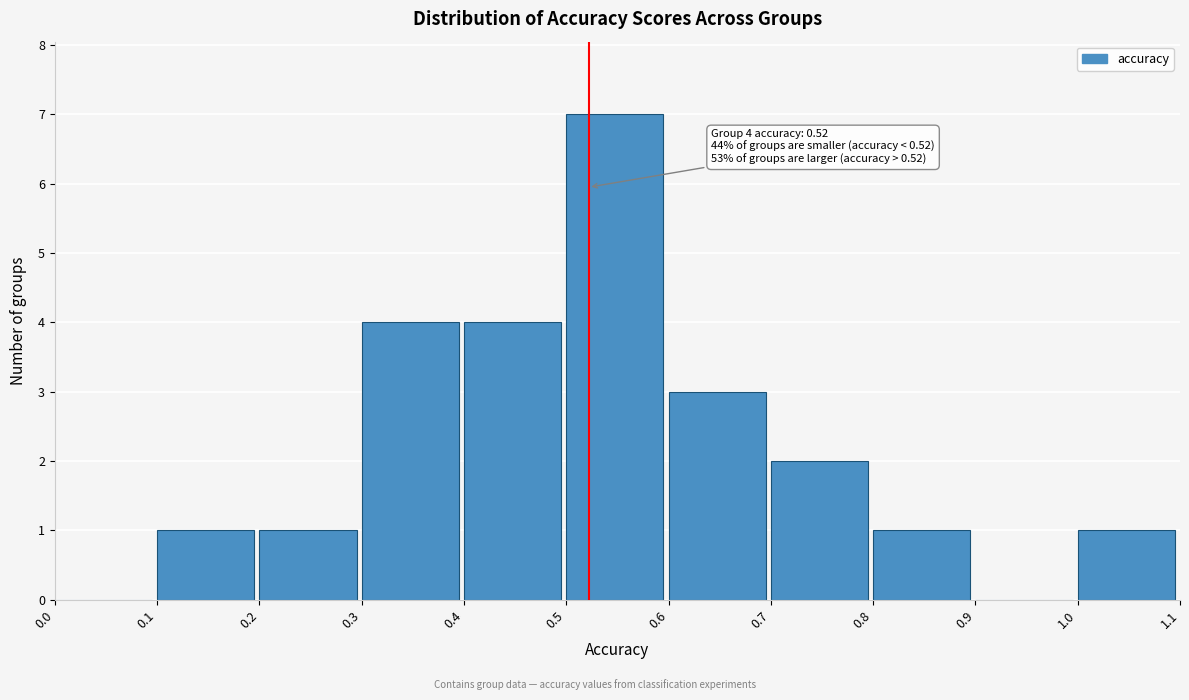

Over which range of the x-axis is the bar tallest?

0.5 to 0.6